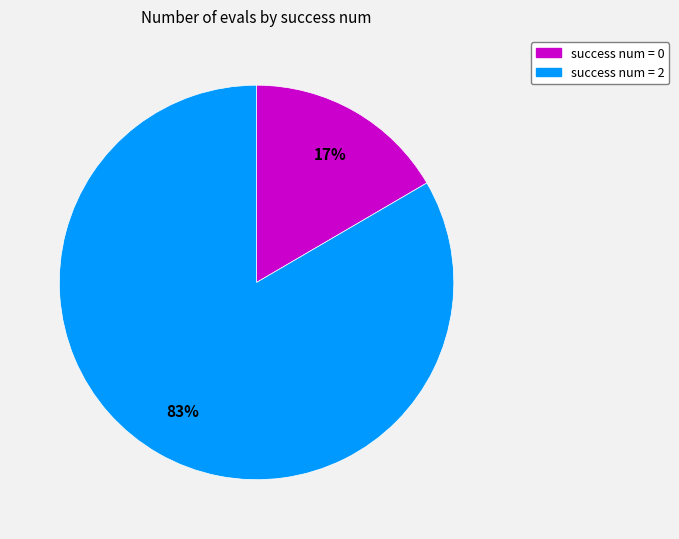

Count the number of slices in the pie.

2